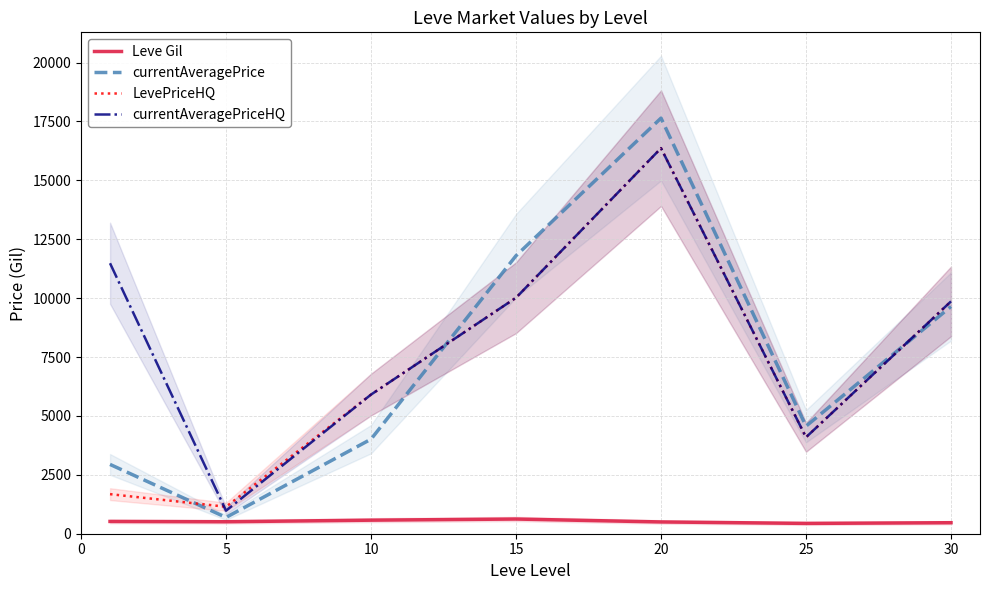

Reading left to right, transcribe all the data shown in this chart.

Leve Gil: 521.7	508.3	575.0	623.3	500.0	438.3	467.5
currentAveragePrice: 2941.7	691.8	4012.5	11799.5	17639.7	4565.3	9644.0
LevePriceHQ: 1680.0	1144.3	5906.0	10016.5	16364.7	4094.0	9861.2
currentAveragePriceHQ: 11480.7	977.7	5906.0	10016.5	16364.7	4094.0	9861.2